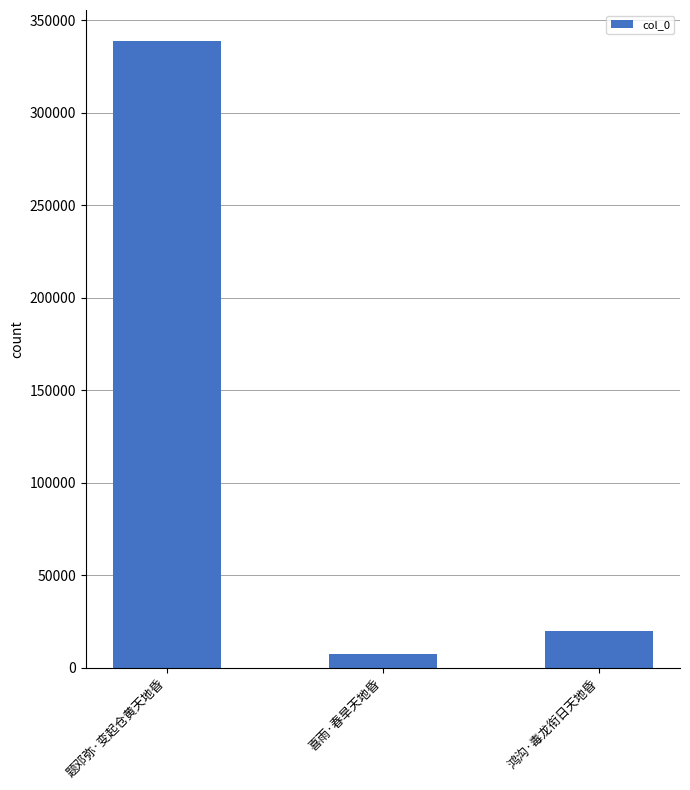

Is it true that the value at 题邓弥·变起仓黄天地昏 is 338559?

True